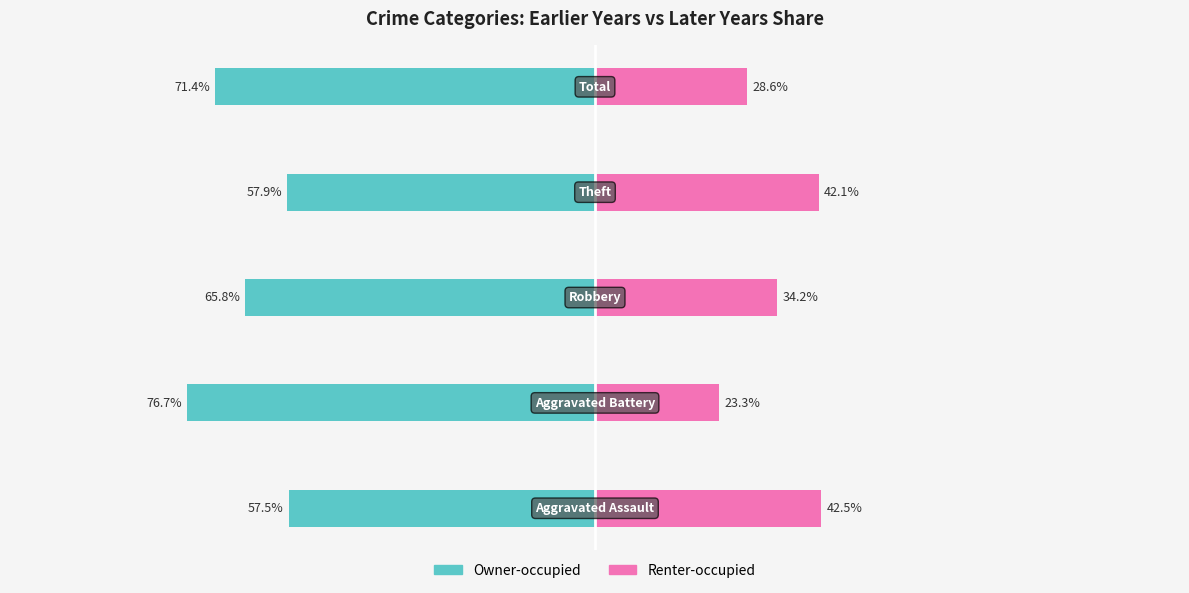

Rank the series at −100 from highest to lowest value.

Renter-occupied, Owner-occupied